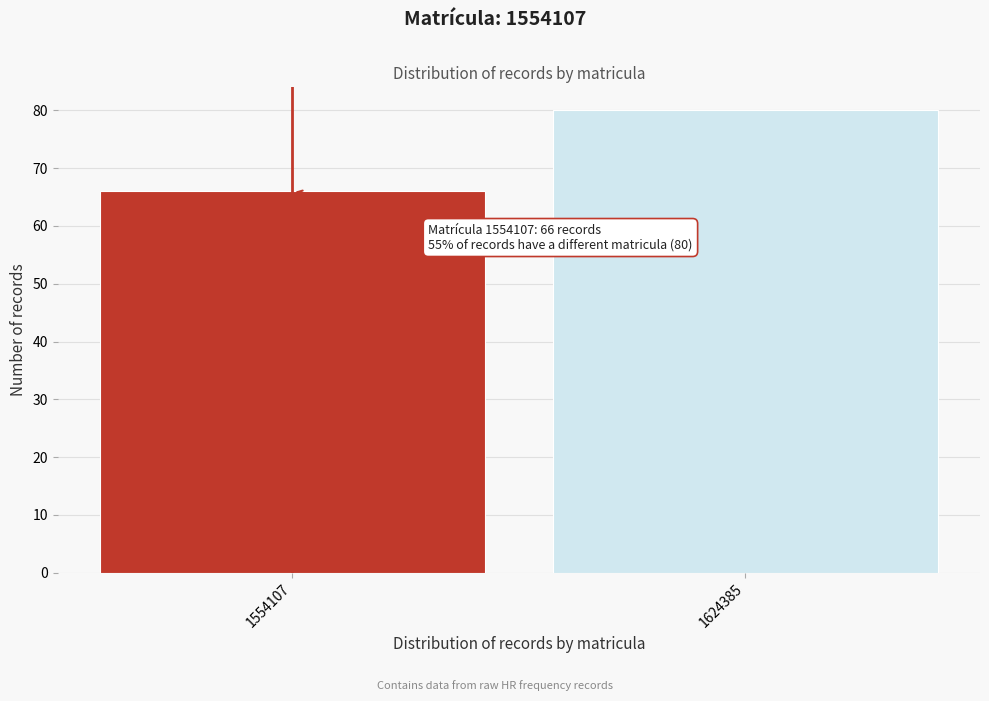

Reading left to right, extract all data points from this chart.

66	80